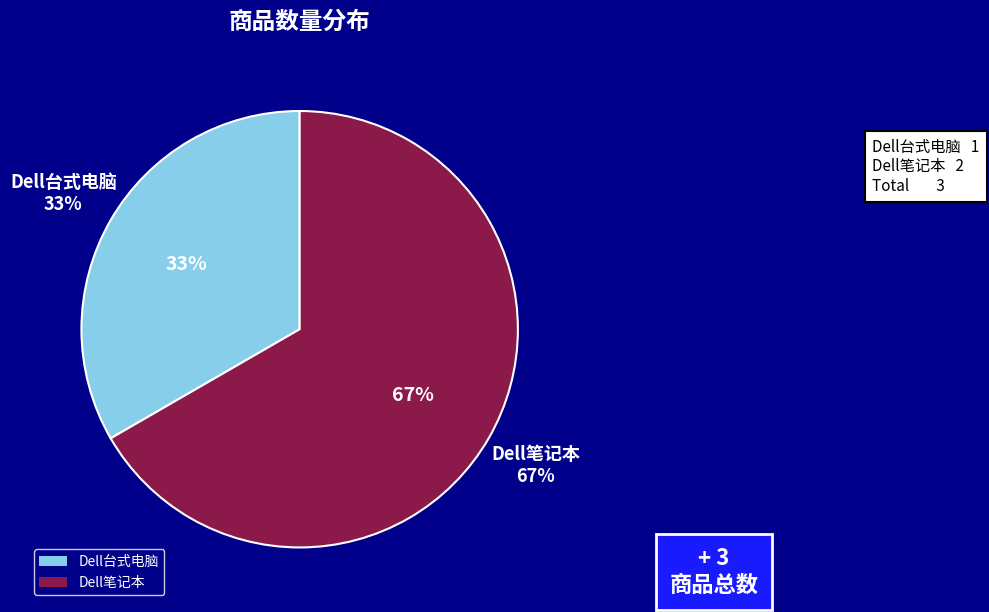

What is the change in value from Dell台式电脑 to Dell笔记本?

+1